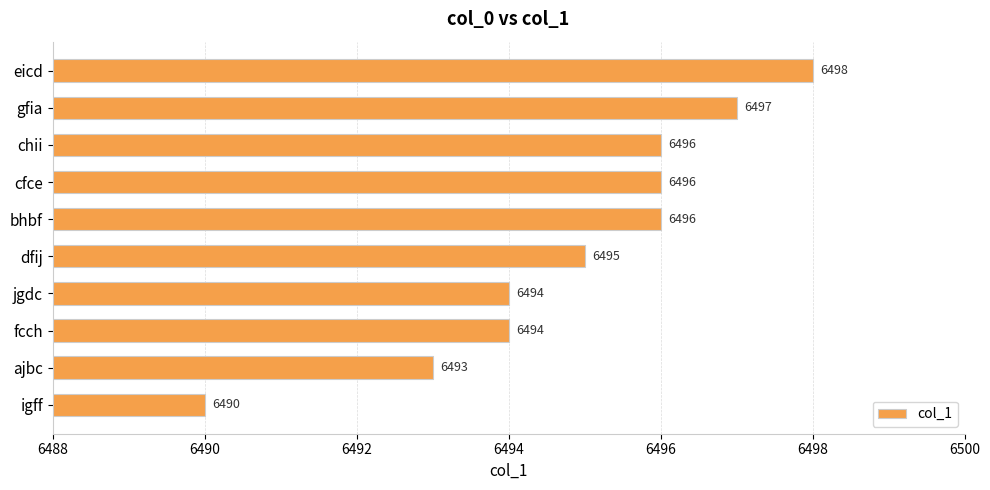

What is the average value?

6495